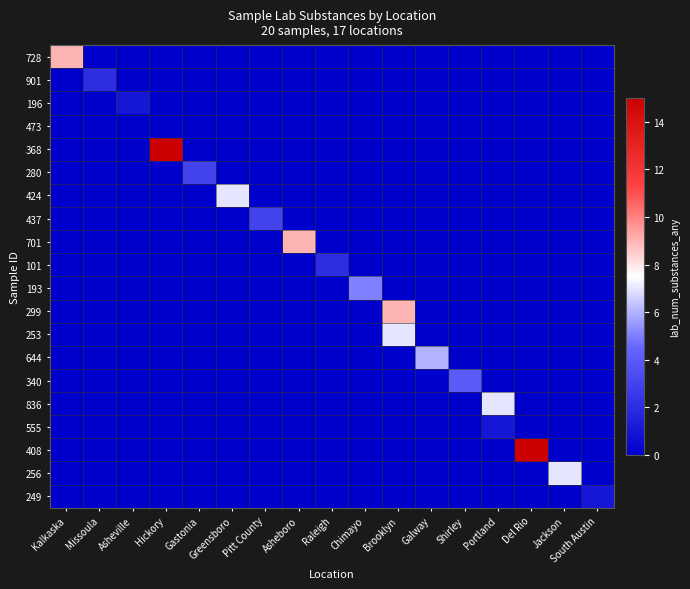

Which series has the widest spread of values?

368